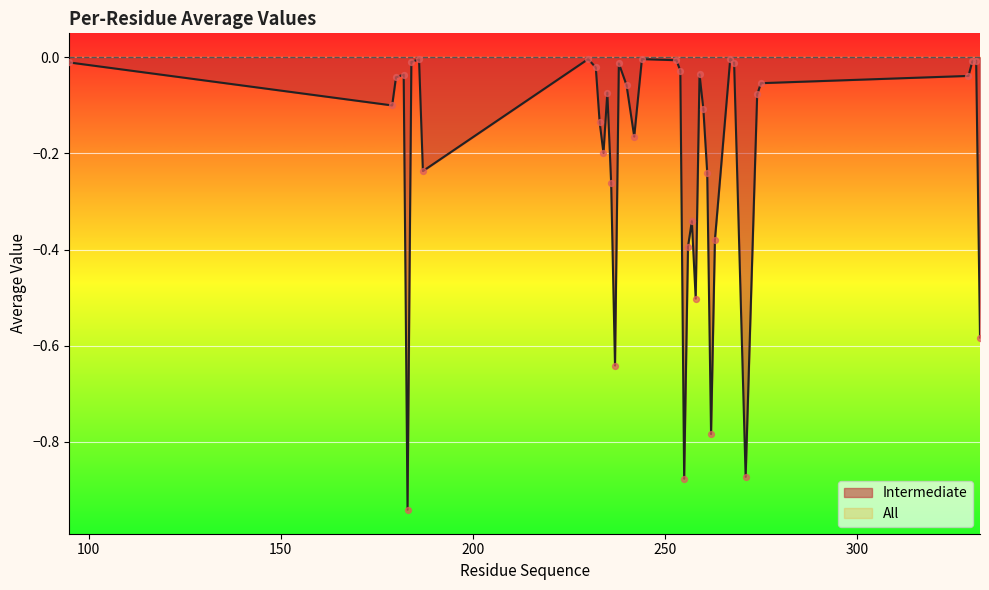

What is the change in value from 230 to 256?

-0.4